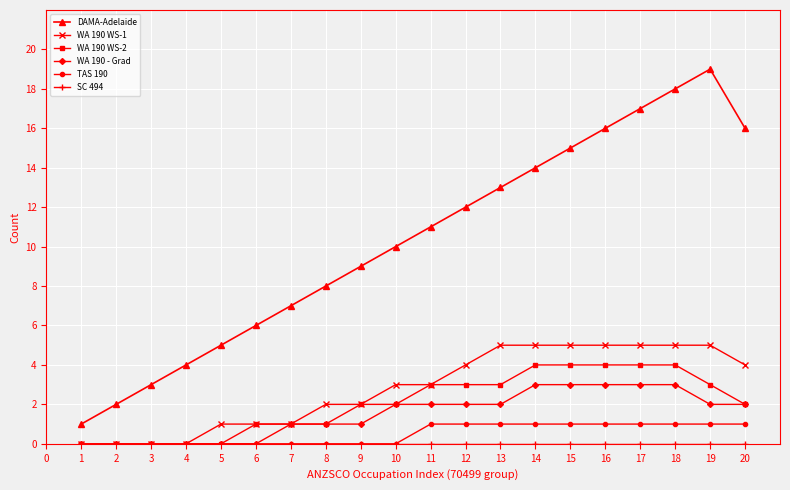

Between 9 and 18, which series saw the biggest shift?

DAMA-Adelaide